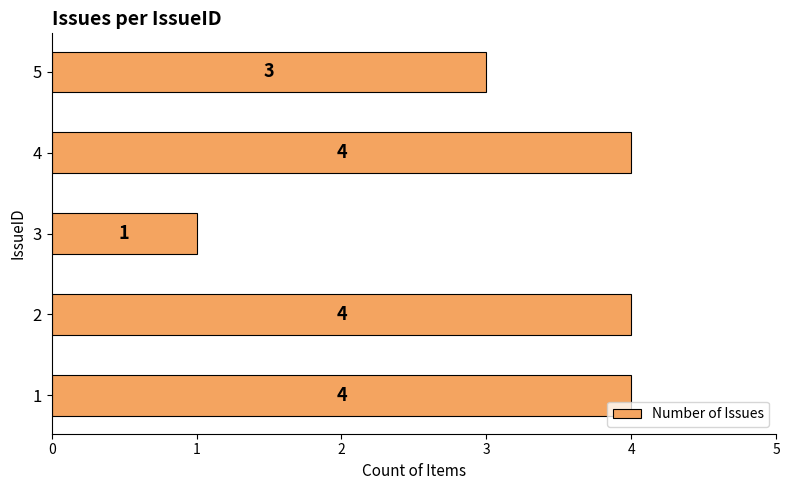

Reading bottom to top, what are all the values shown in this chart?

4	4	1	4	3